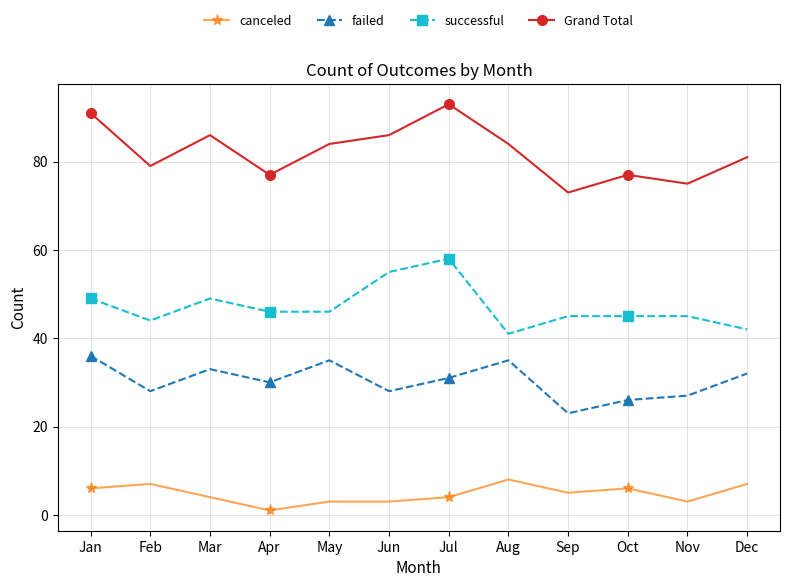

How many data points does each series have?

12